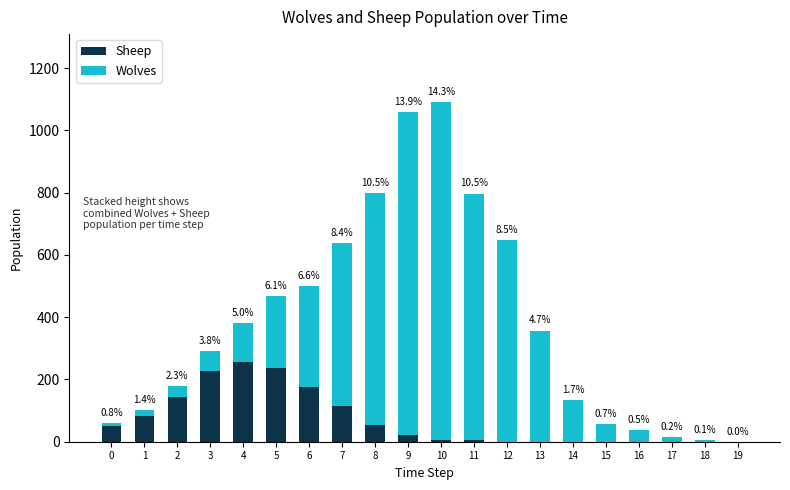

What is the average value of the Wolves series?

312